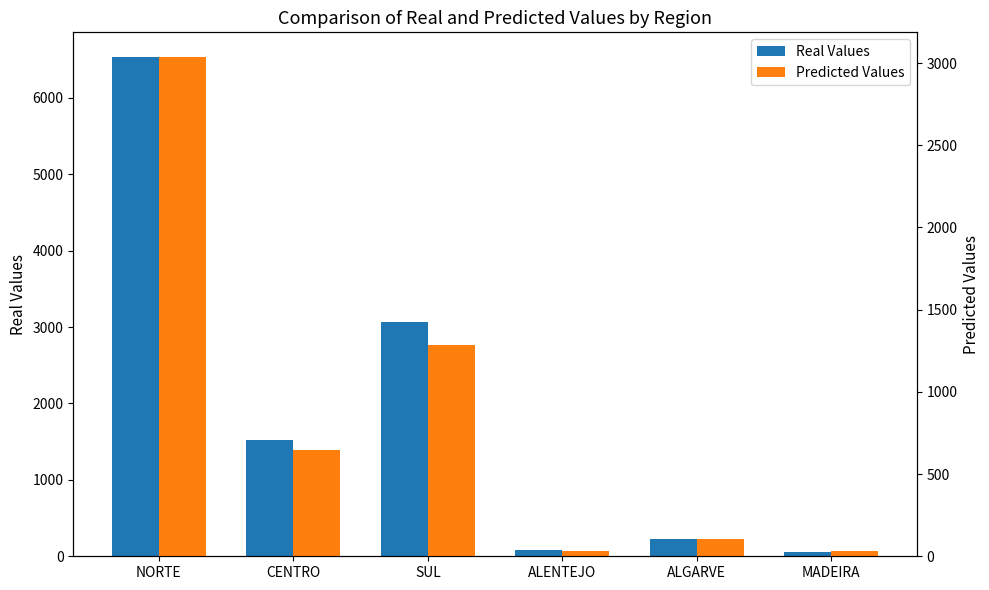

Reading left to right, what are all the values shown in this chart?

Real Values: NORTE=6530	CENTRO=1521	SUL=3070	ALENTEJO=84	ALGARVE=229	MADEIRA=52
Predicted Values: NORTE=3035	CENTRO=647	SUL=1287	ALENTEJO=34	ALGARVE=106	MADEIRA=31